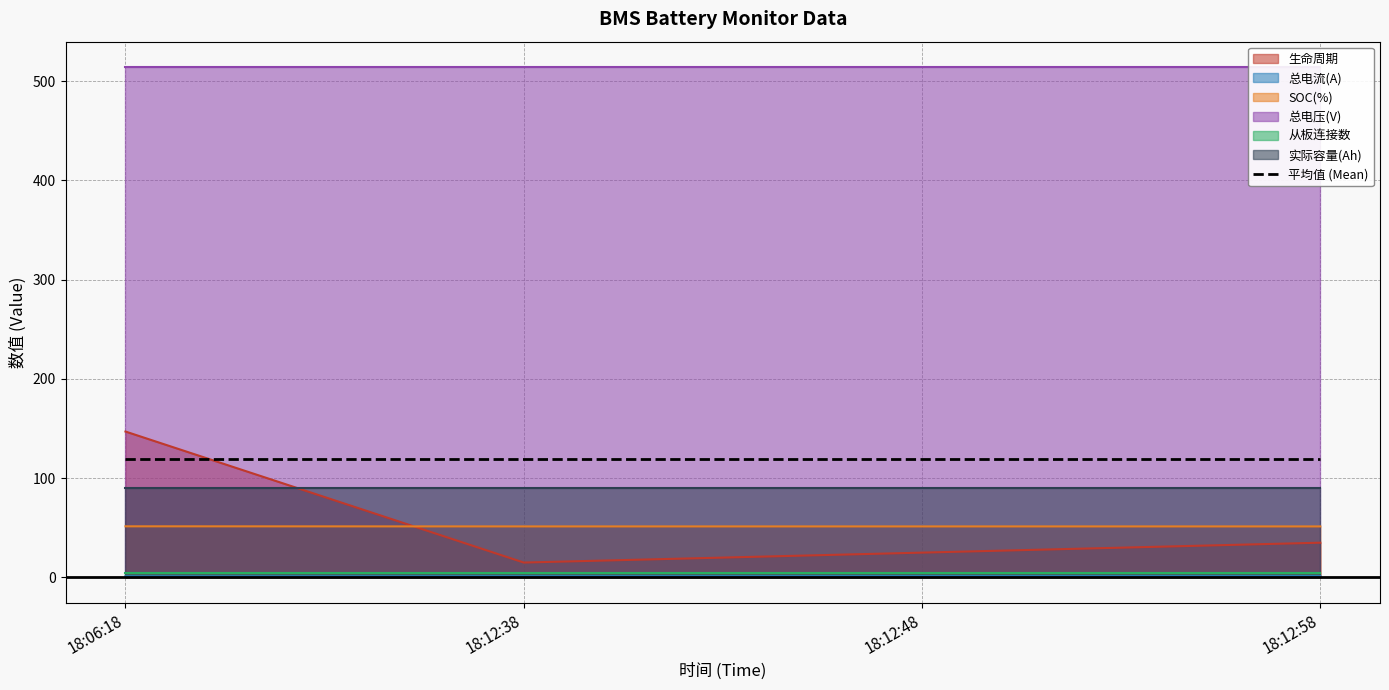

True or false: 平均值 (Mean) and 总电流(A) cross at least once.

False